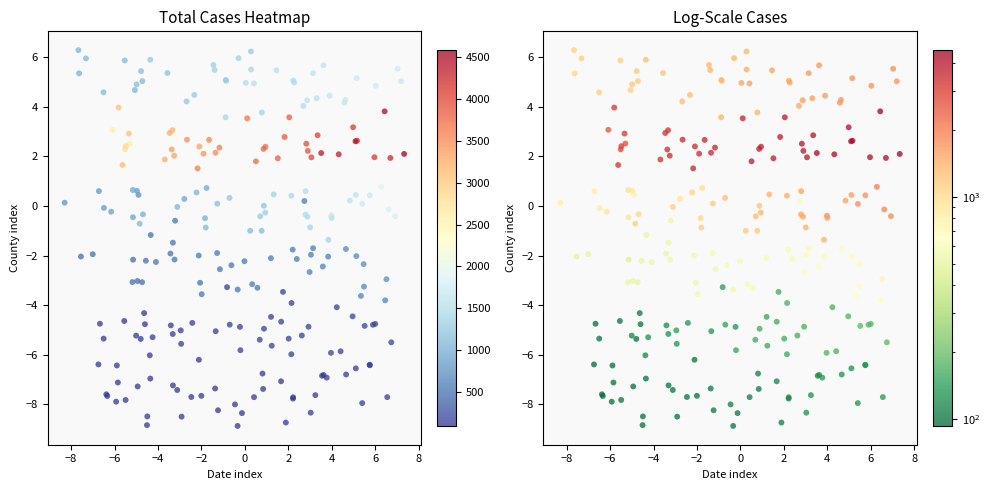

True or false: Total Cases Warren has a value of 2410 at 35.

False